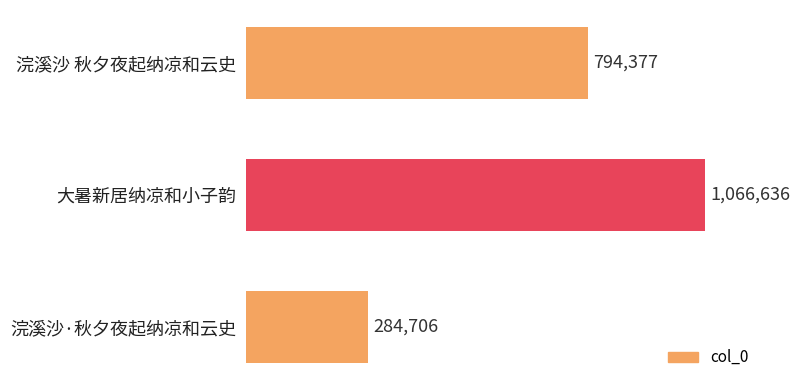

Which label corresponds to the largest value in the chart?

大暑新居纳凉和小子韵